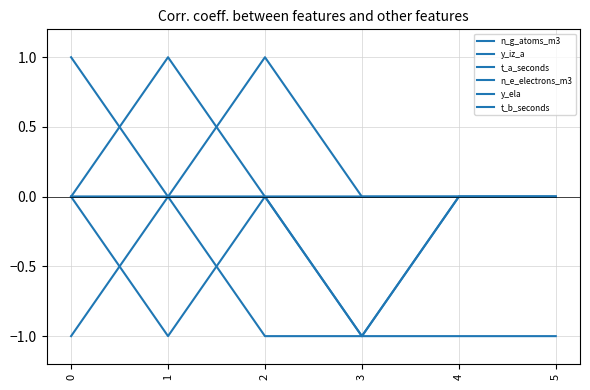

At 2, list the series in order from smallest to largest.

t_a_seconds, n_g_atoms_m3, y_iz_a, n_e_electrons_m3, y_ela, t_b_seconds